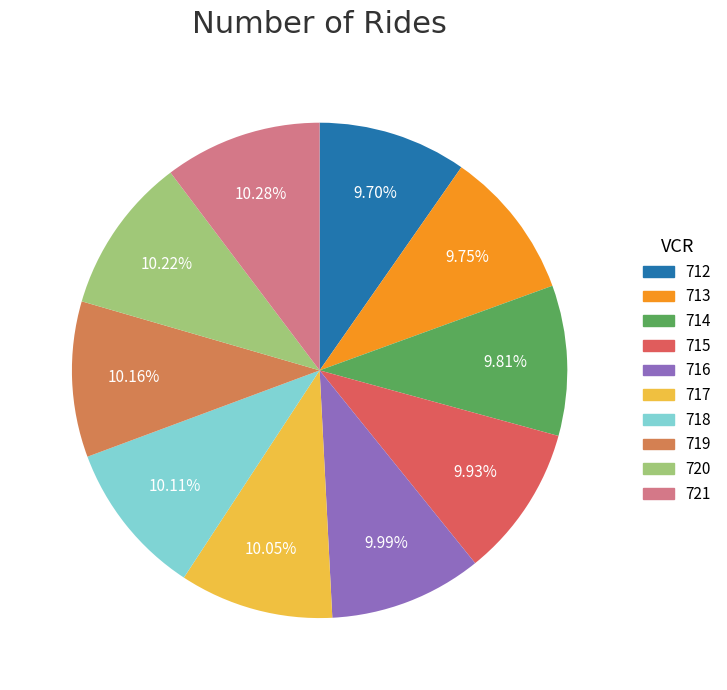

True or false: 718 accounts for 10% of the total.

True